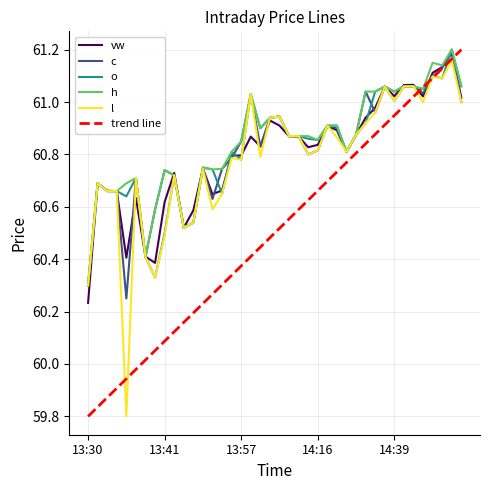

Does the chart display data point markers on the line(s)?

No